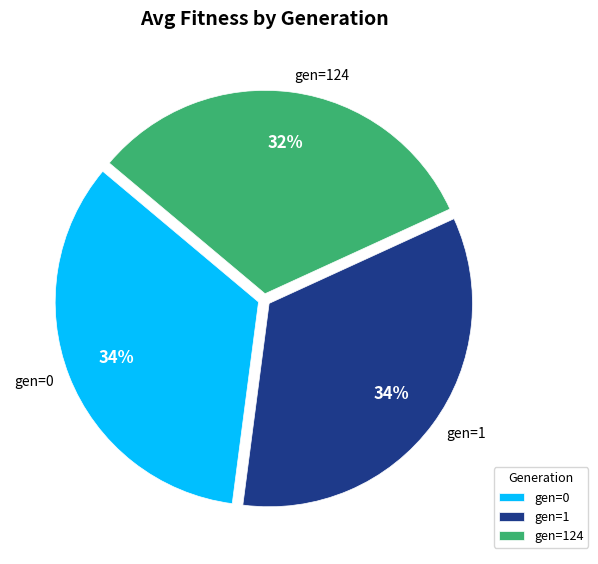

Does gen=124 account for over 50% of the chart?

No